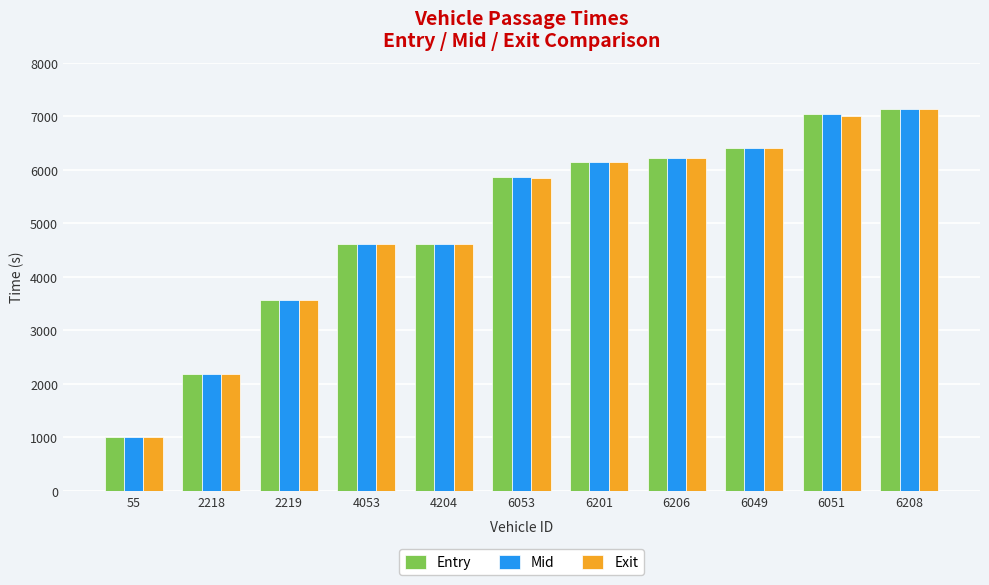

How many categories are shown in the chart?

11